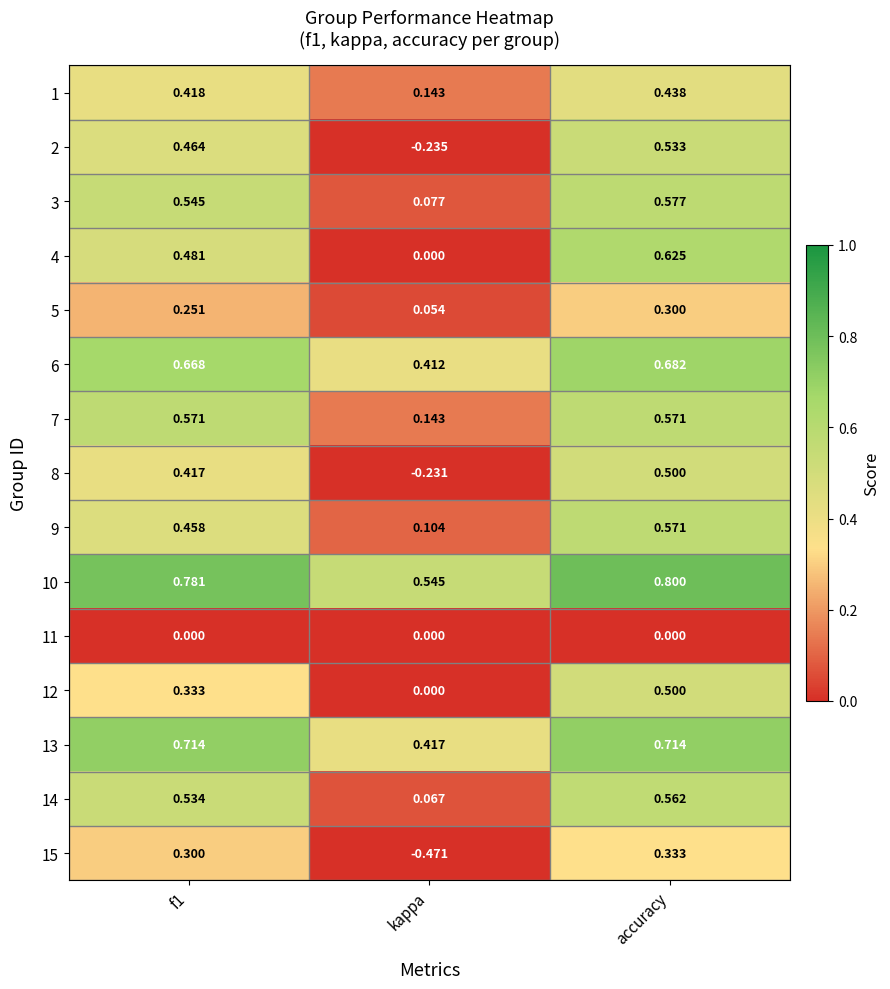

Is the value of 4 at f1 greater than the value of 13 at kappa?

Yes